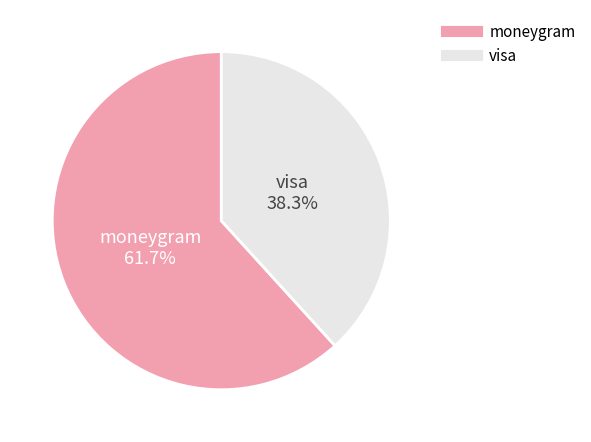

To the nearest percent, what is the combined percentage of visa and moneygram?

100%